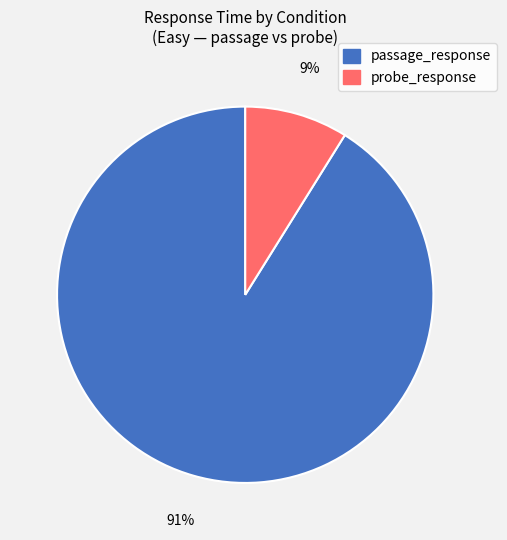

Which has a higher value, passage_response or probe_response?

passage_response